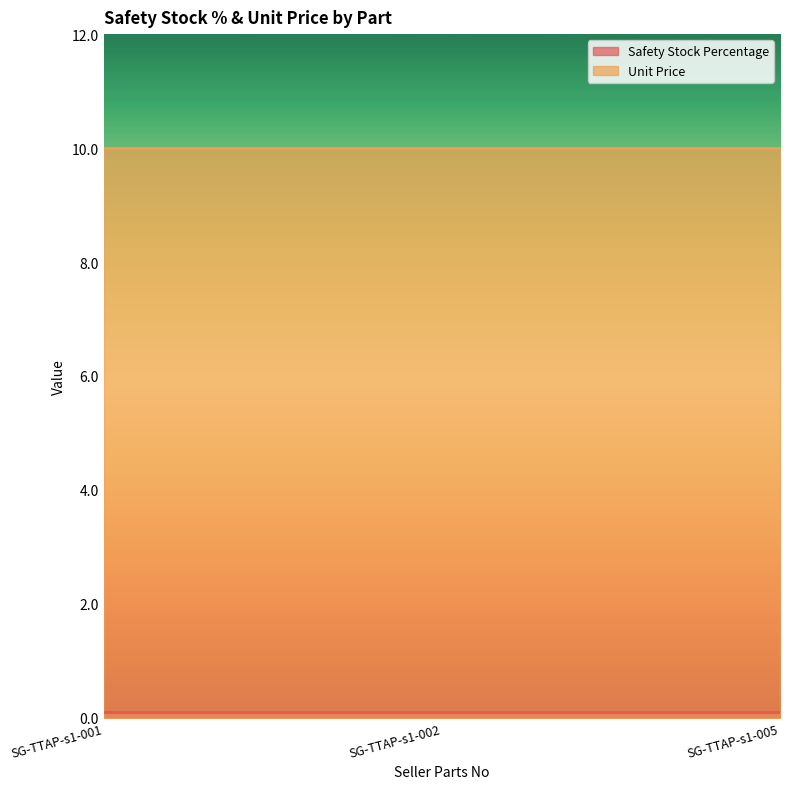

How many lines are shown in the chart?

2